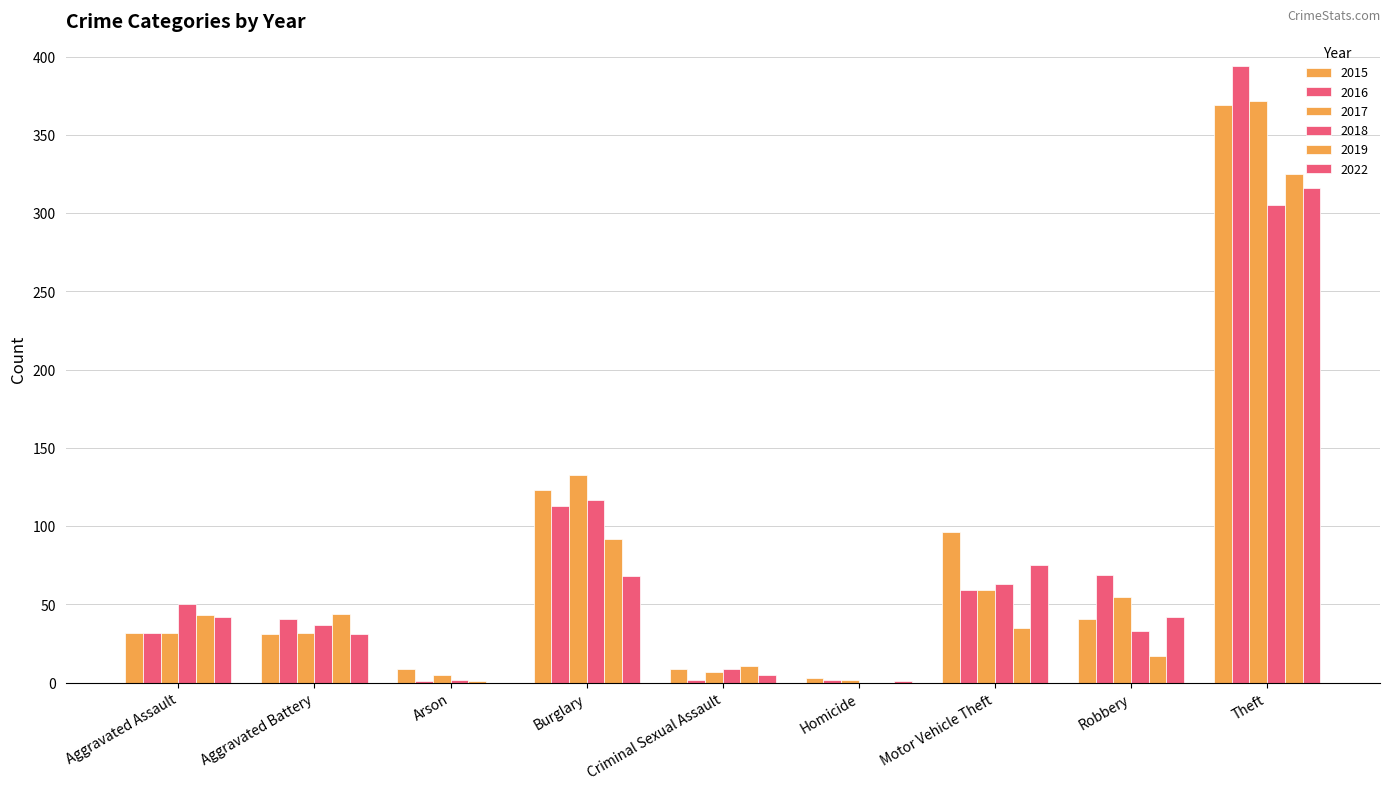

What position from the left is Motor Vehicle Theft?

7